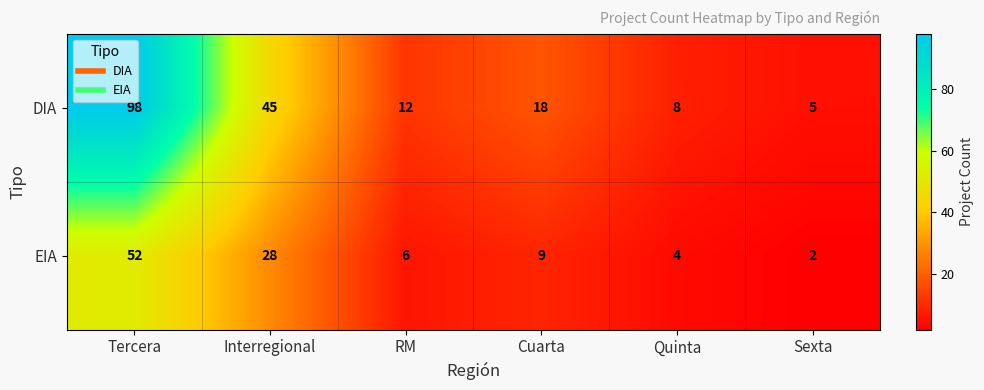

Which label corresponds to the smallest value in the chart?

Sexta